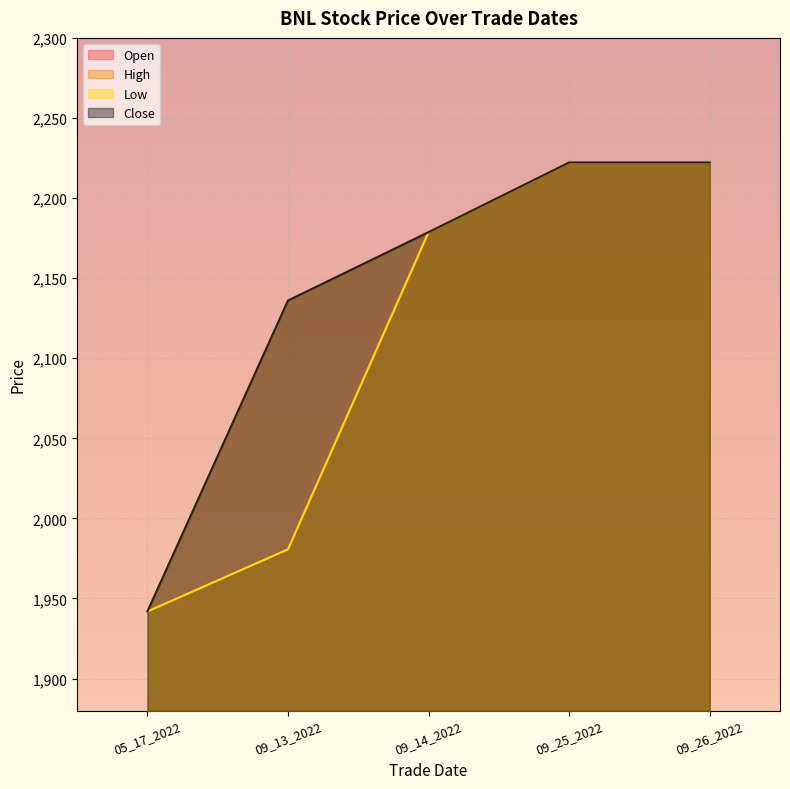

At which label does Low first exceed 2178?

09_14_2022